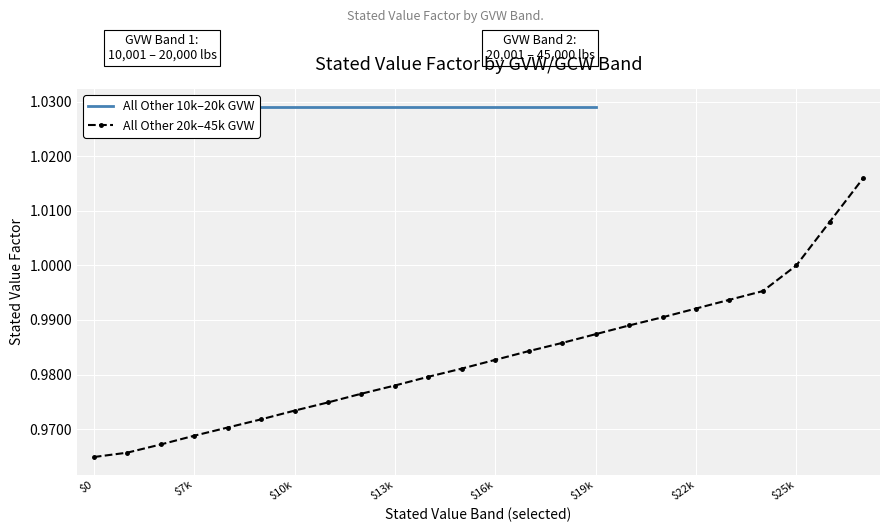

What is the maximum value shown in the chart?

1.0